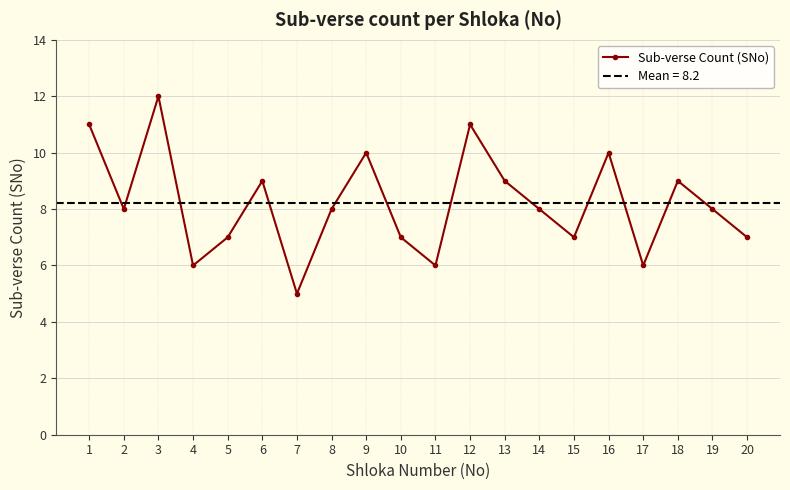

How many data points are less than 8?

8